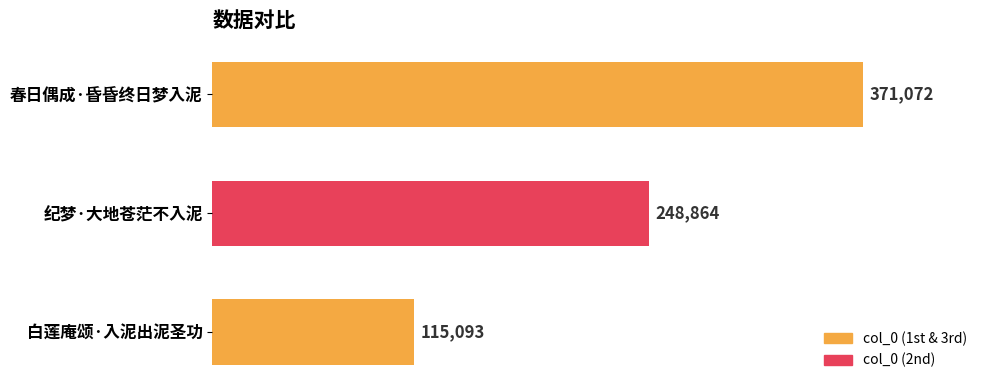

Reading bottom to top, list all the values displayed in this chart.

白莲庵颂·入泥出泥圣功=115093	纪梦·大地苍茫不入泥=248864	春日偶成·昏昏终日梦入泥=371072